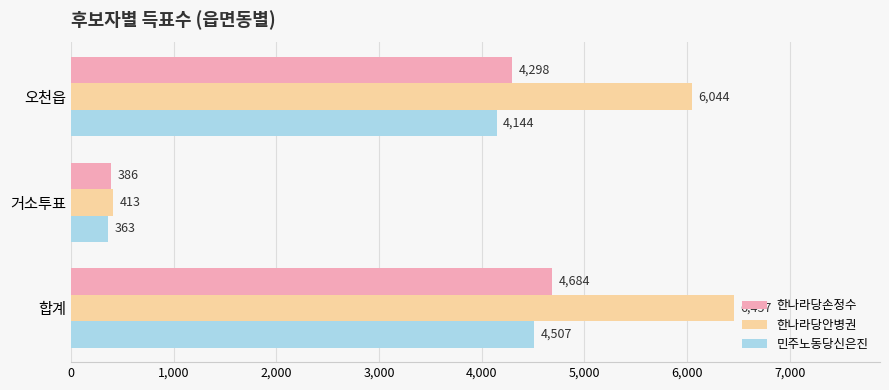

Is the value of 민주노동당신은진 at 합계 greater than the value of 한나라당손정수 at 거소투표?

Yes